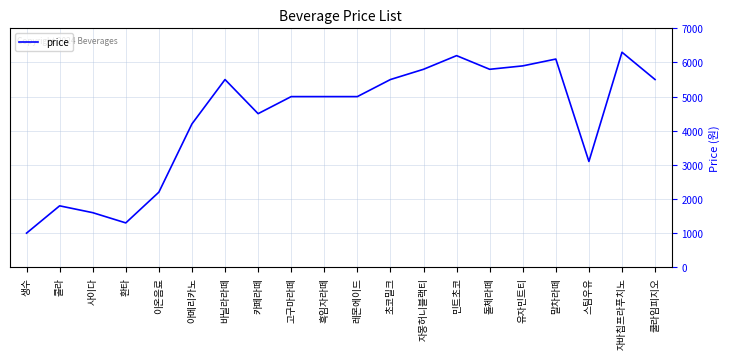

Which label corresponds to the largest value in the chart?

자바칩프라푸치노